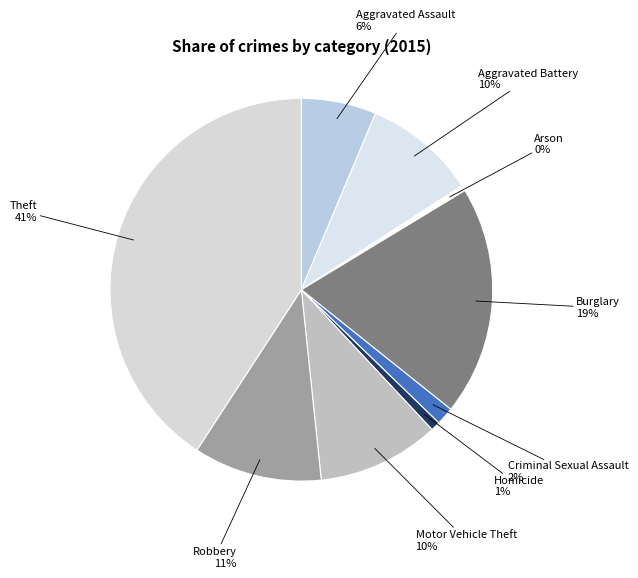

To the nearest percent, what is the difference between the Homicide and Robbery slice percentages?

10%